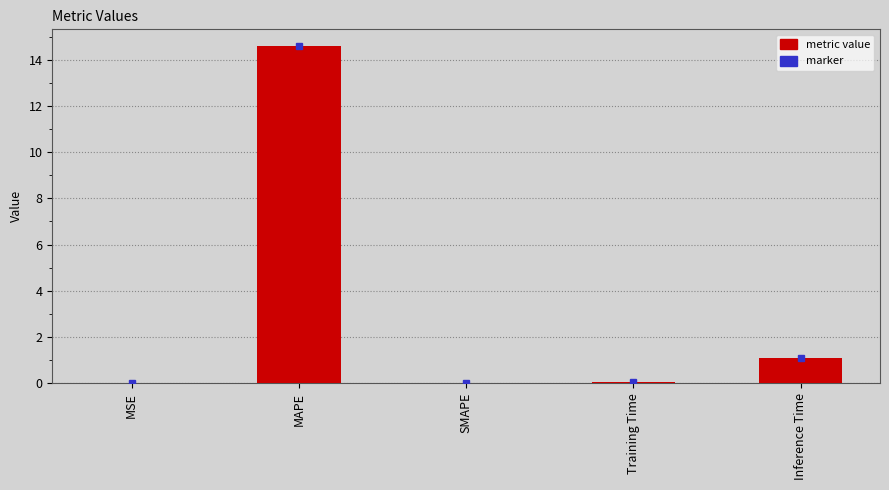

Count the number of categories in the chart.

5